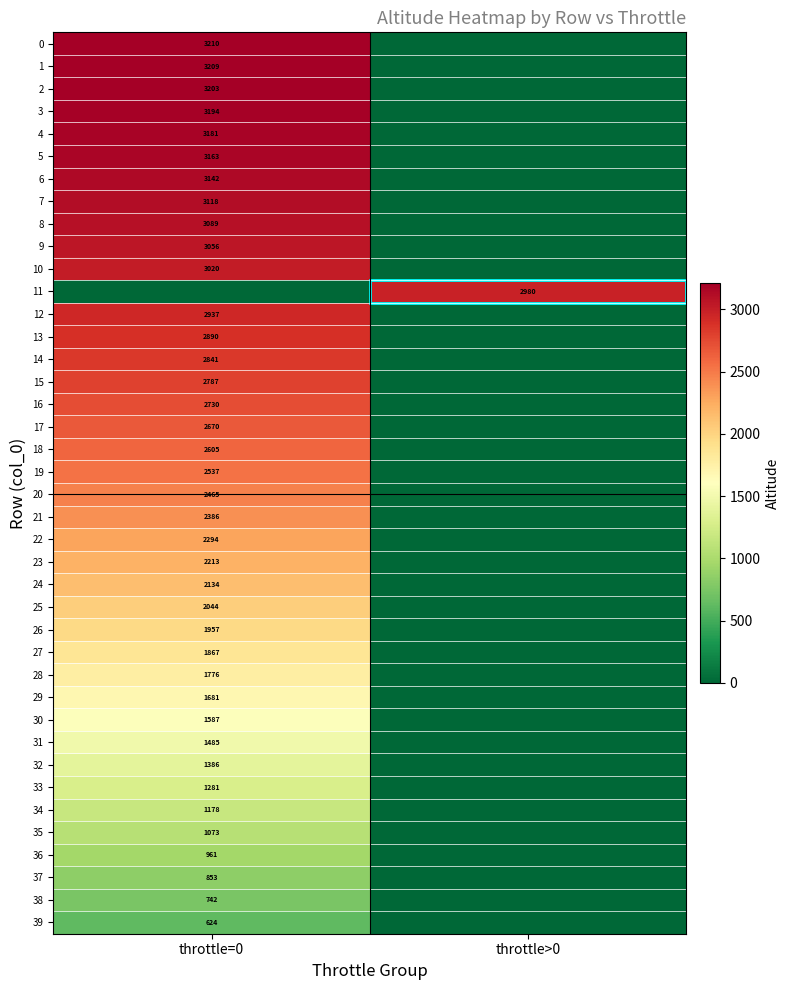

Between throttle>0 and throttle=0, which is larger?

throttle=0